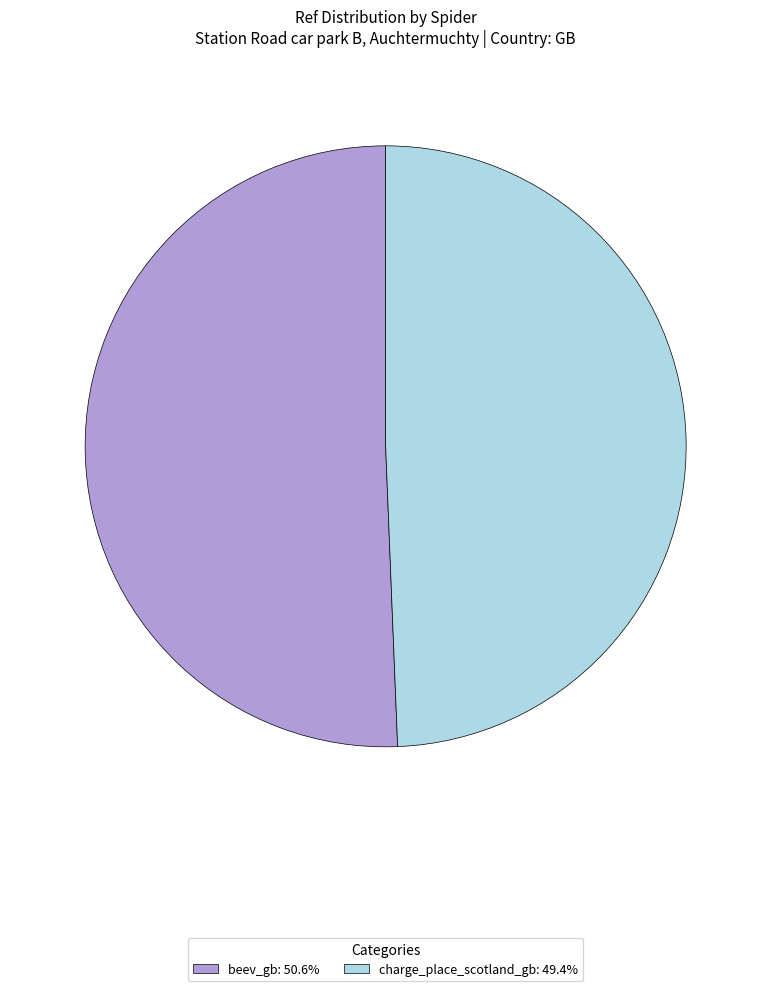

Combined, do charge_place_scotland_gb: 49.4% and beev_gb: 50.6% account for over 50%?

Yes